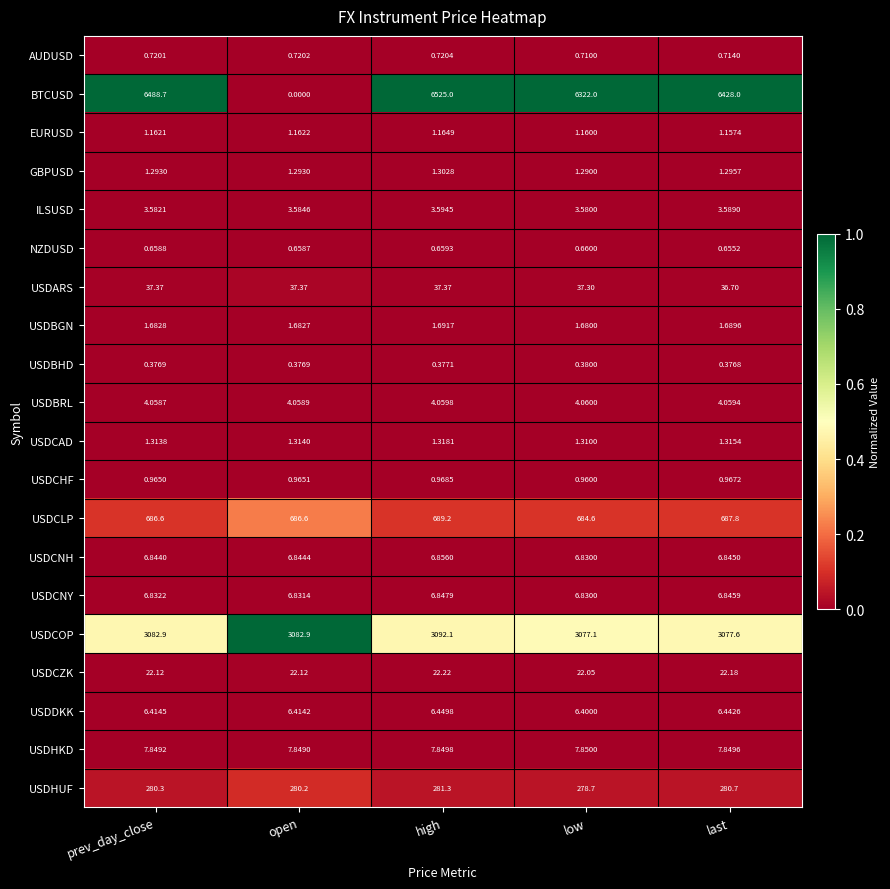

At how many categories does at least one series exceed 0?

5